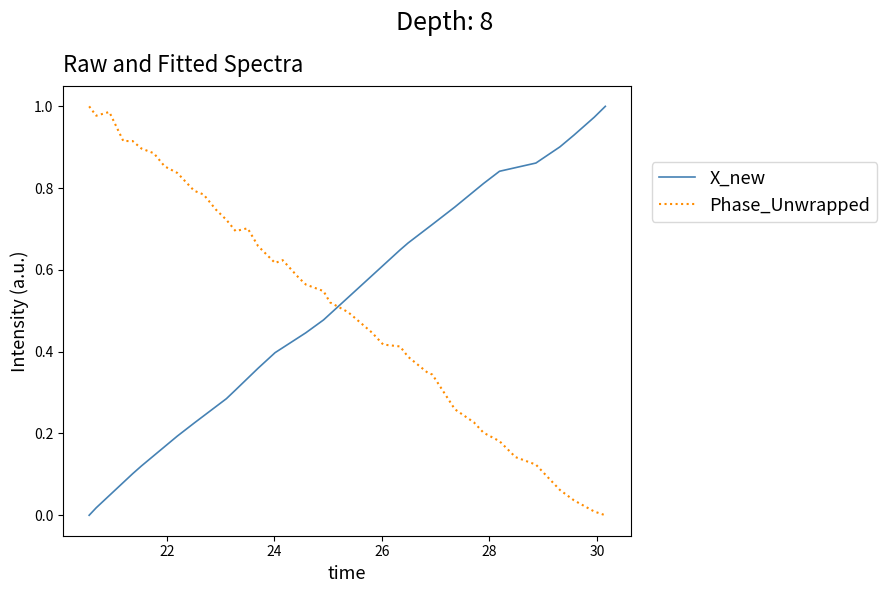

List the series in order of their overall mean, lowest first.

X_new, Phase_Unwrapped